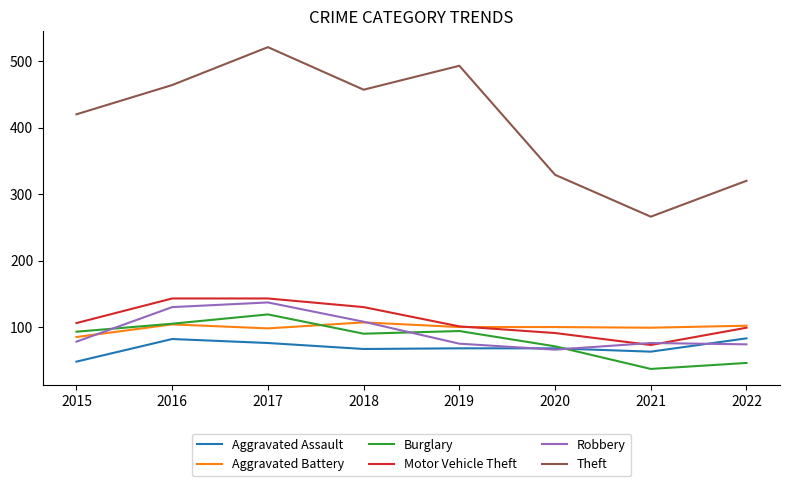

True or false: Robbery and Aggravated Assault cross at least once.

True